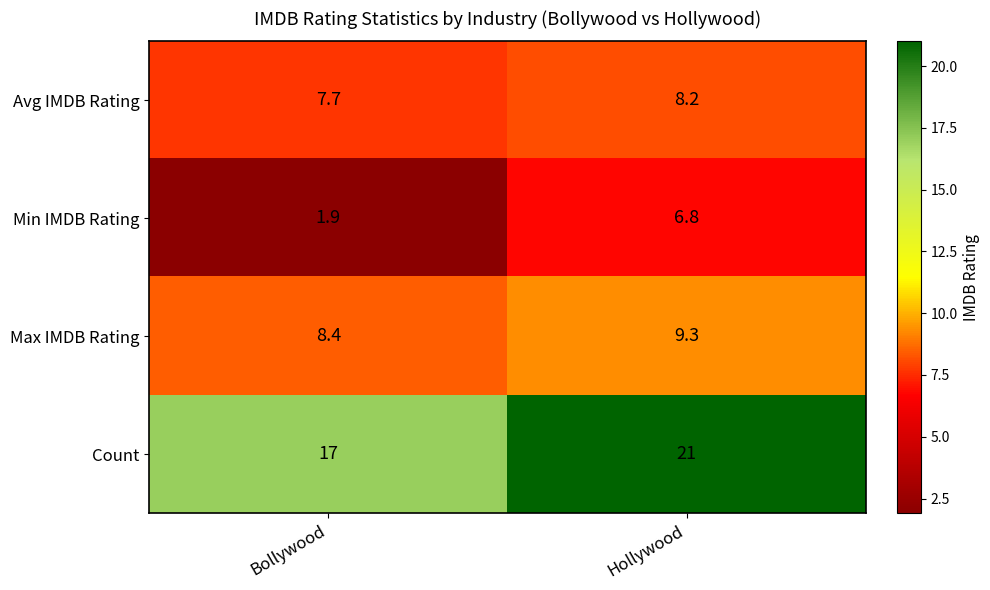

Which series has the largest range (max minus min)?

Min IMDB Rating